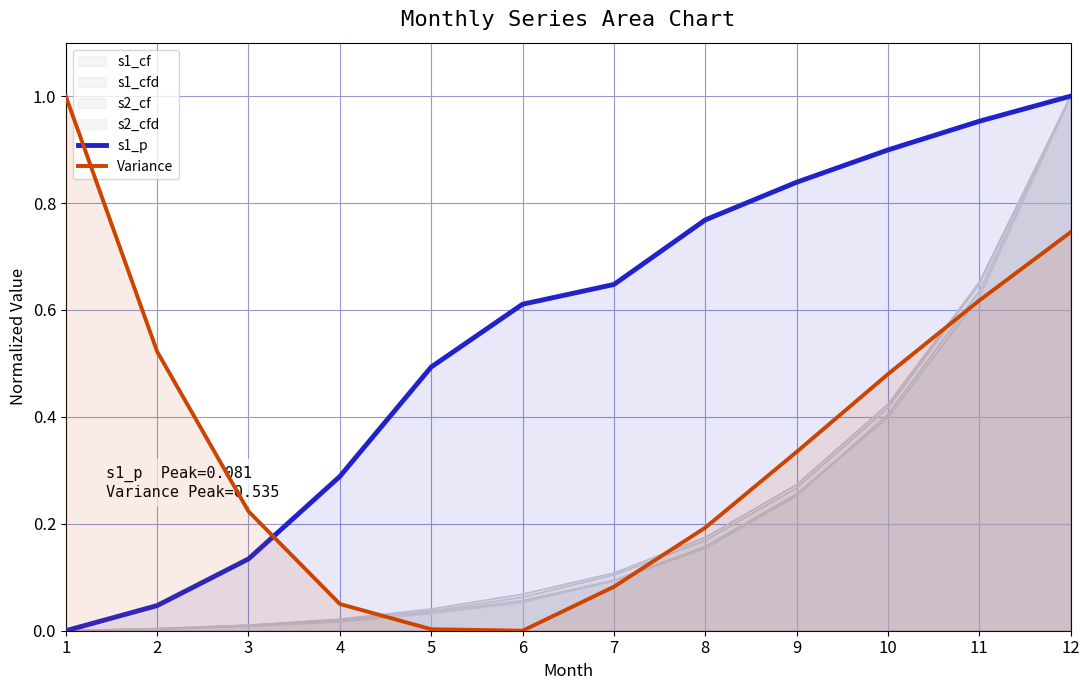

In Variance, how many points are lower than both neighbors (excluding endpoints)?

1